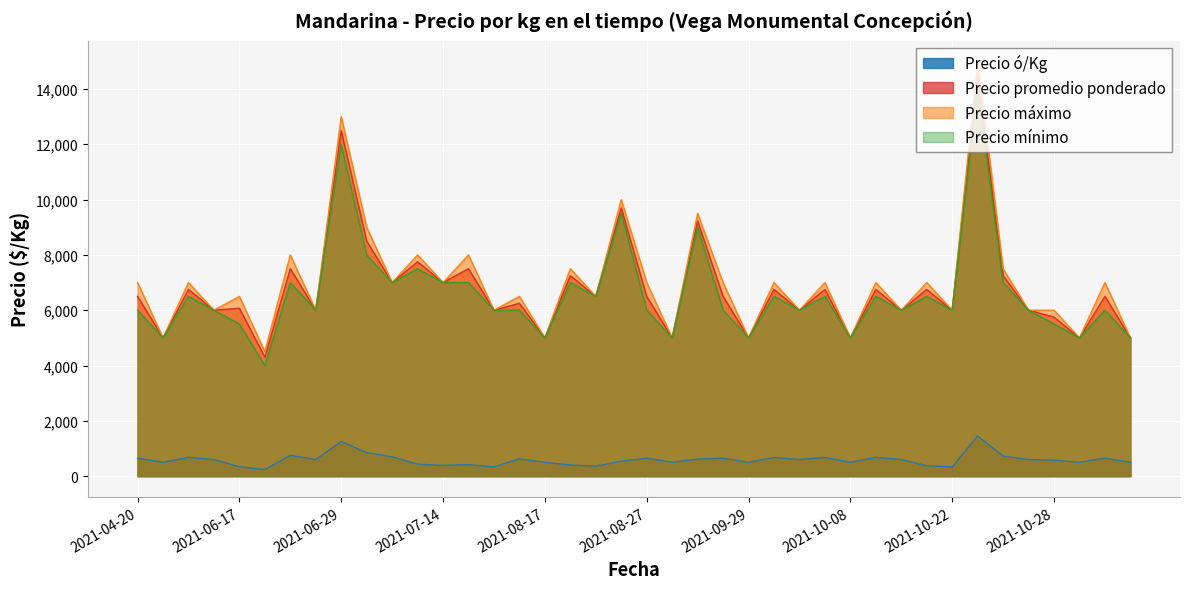

List the series in order of their peak value, lowest first.

Precio ó/Kg, Precio mínimo, Precio promedio ponderado, Precio máximo